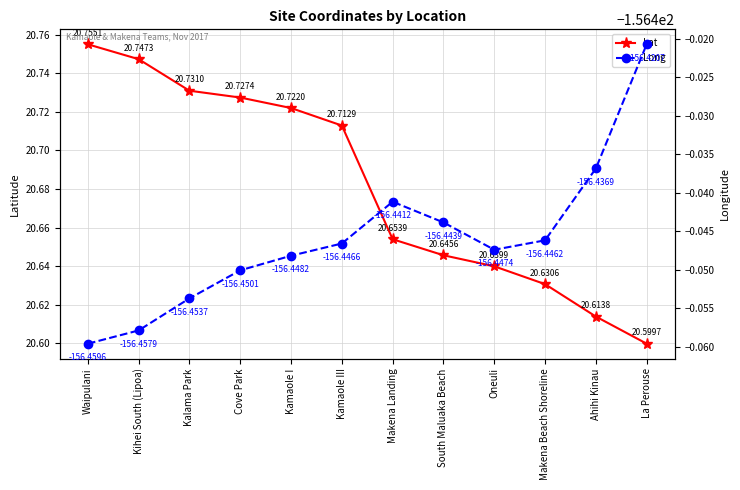

The Lat series shows 33.3 at Kihei South (Lipoa). True or false?

False